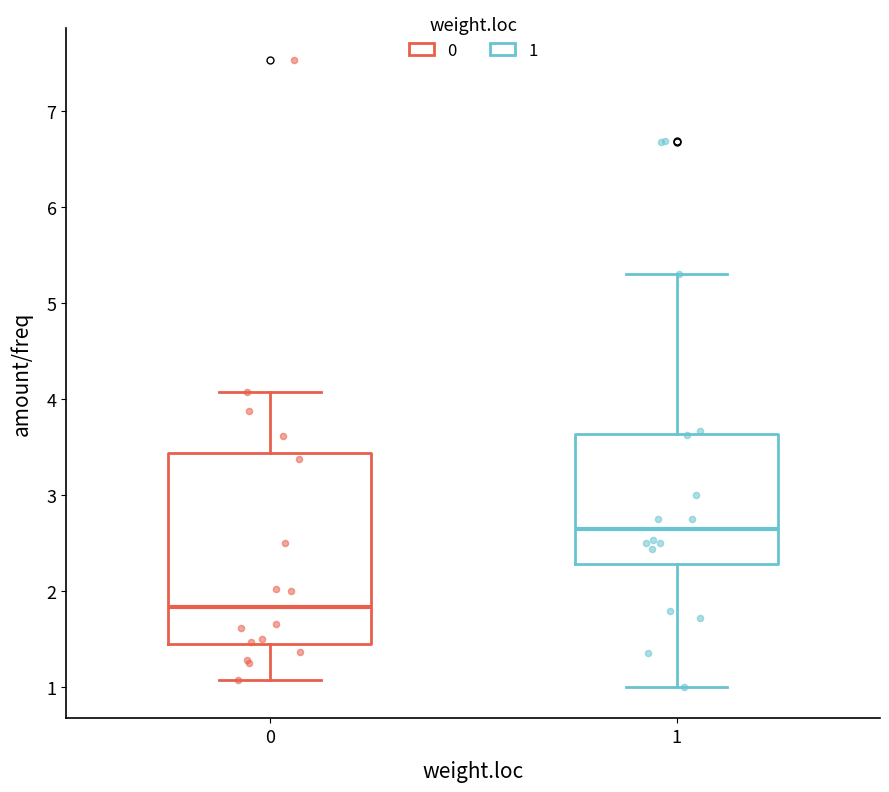

Reading left to right, read every box against the y-axis: the position of its median line, the range the box covers, and the ends of its whiskers. The values are not printed on the chart, so give them approximately, as read against the axis.

0: median 1.8, box 1.4 to 3.4, whiskers 1.1 to 4.1
1: median 2.6, box 2.3 to 3.6, whiskers 1.0 to 5.3